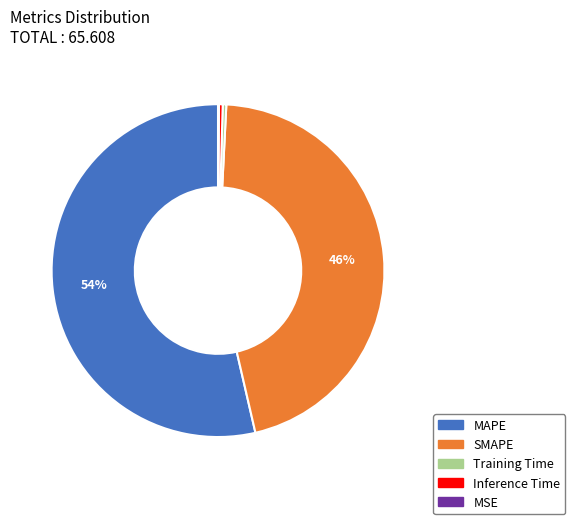

Which slice represents more than half of the pie?

MAPE